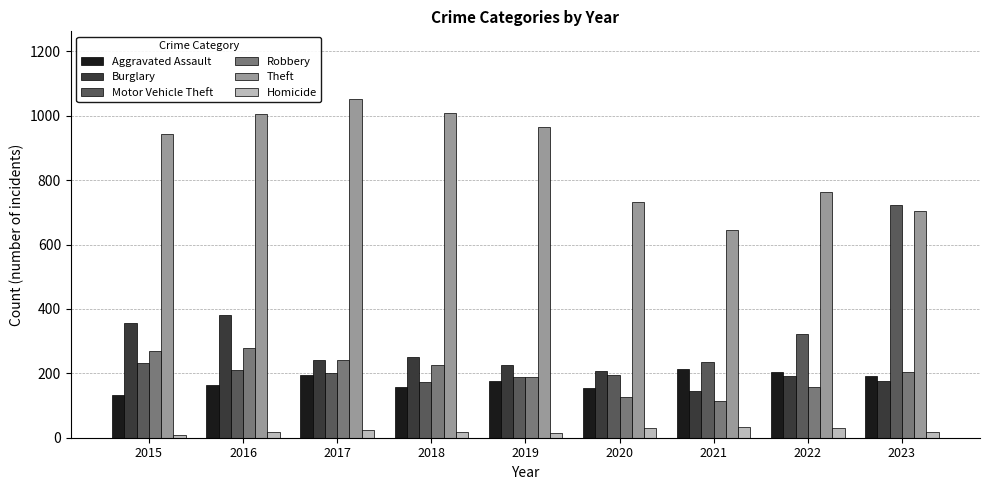

How many data points in Burglary are less than 226?

4